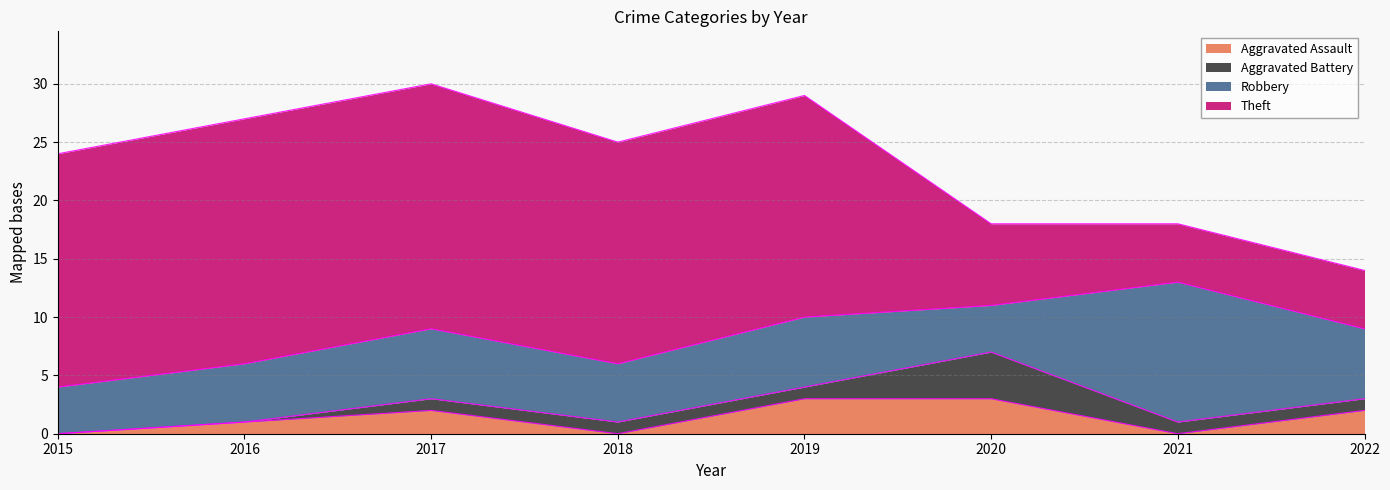

List the labels in order of Theft value, largest first.

2016, 2017, 2015, 2018, 2019, 2020, 2021, 2022